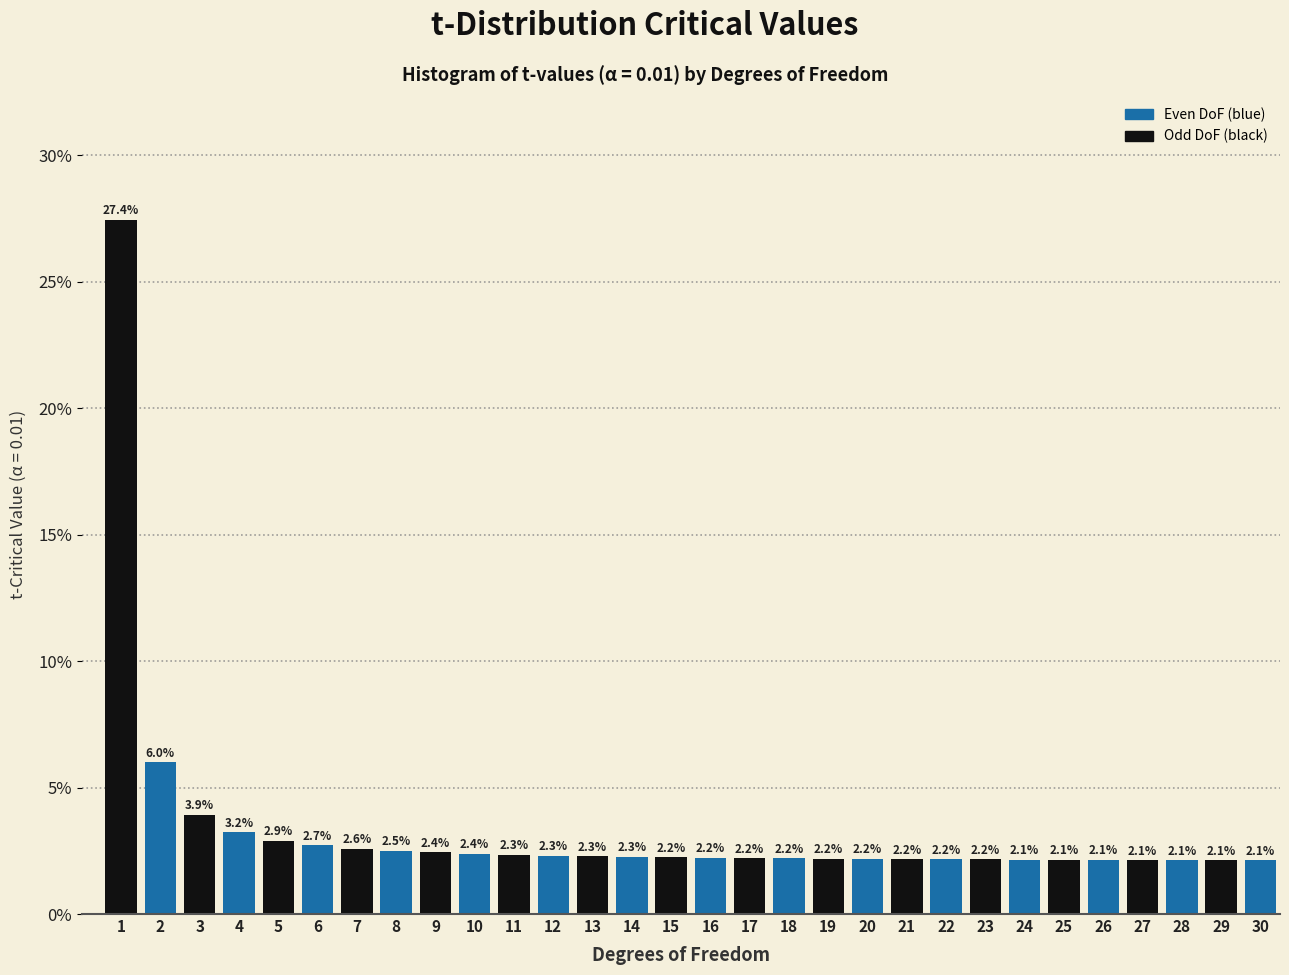

Reading left to right, transcribe this chart: for each bar, give the range it covers on the x-axis and its height.

0.5 to 1.5: 27.4
1.5 to 2.5: 6.0
2.5 to 3.5: 3.9
3.5 to 4.5: 3.2
4.5 to 5.5: 2.9
5.5 to 6.5: 2.7
6.5 to 7.5: 2.6
7.5 to 8.5: 2.5
8.5 to 9.5: 2.4
9.5 to 10.5: 2.4
10.5 to 11.5: 2.3
11.5 to 12.5: 2.3
12.5 to 13.5: 2.3
13.5 to 14.5: 2.3
14.5 to 15.5: 2.2
15.5 to 16.5: 2.2
16.5 to 17.5: 2.2
17.5 to 18.5: 2.2
18.5 to 19.5: 2.2
19.5 to 20.5: 2.2
20.5 to 21.5: 2.2
21.5 to 22.5: 2.2
22.5 to 23.5: 2.2
23.5 to 24.5: 2.1
24.5 to 25.5: 2.1
25.5 to 26.5: 2.1
26.5 to 27.5: 2.1
27.5 to 28.5: 2.1
28.5 to 29.5: 2.1
29.5 to 30.5: 2.1